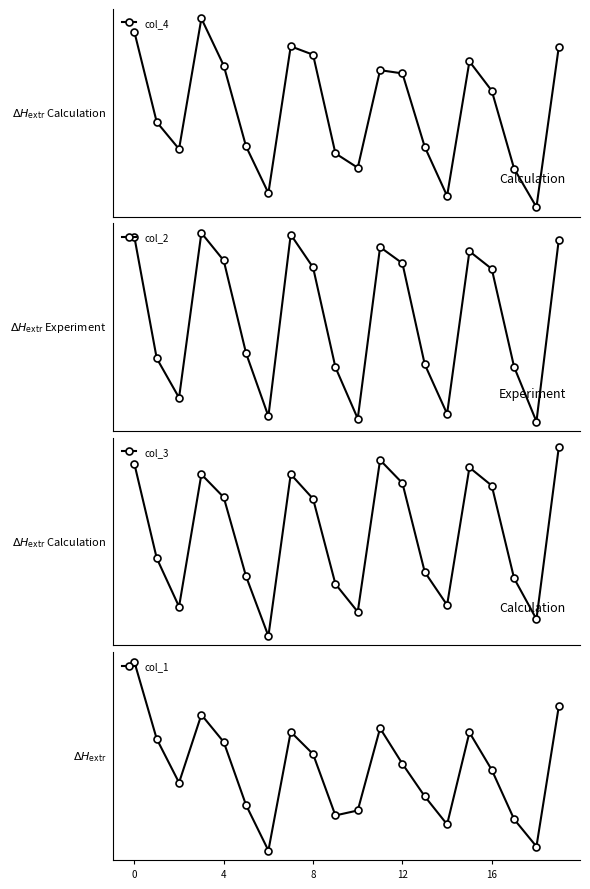

How many values in the col_3 series exceed -257347?

9